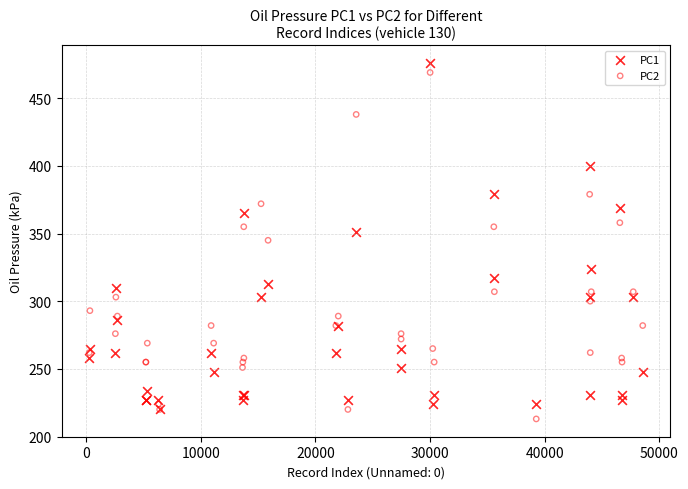

What are all the series names shown in the legend?

PC1, PC2